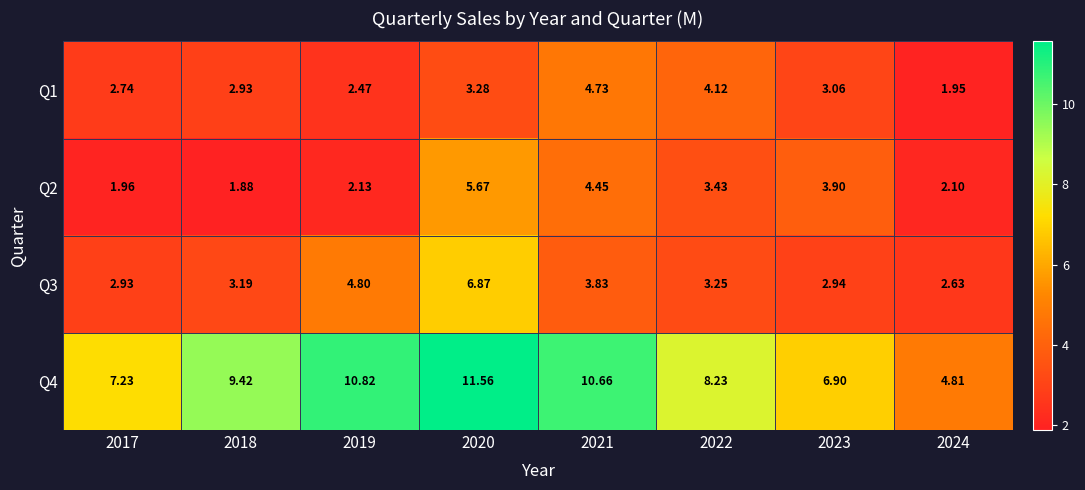

Is the value of Q3 at 2024 greater than the value of Q1 at 2018?

No